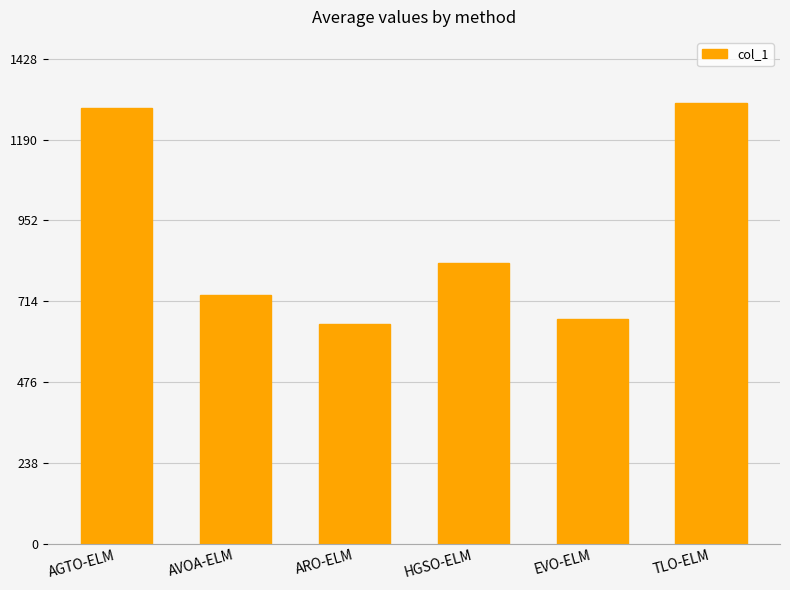

How many bars are there in total?

6